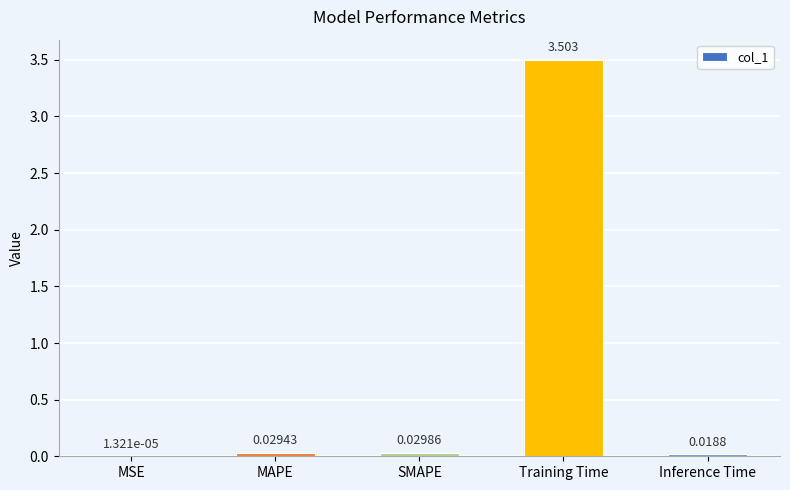

What is the greatest value displayed?

3.5